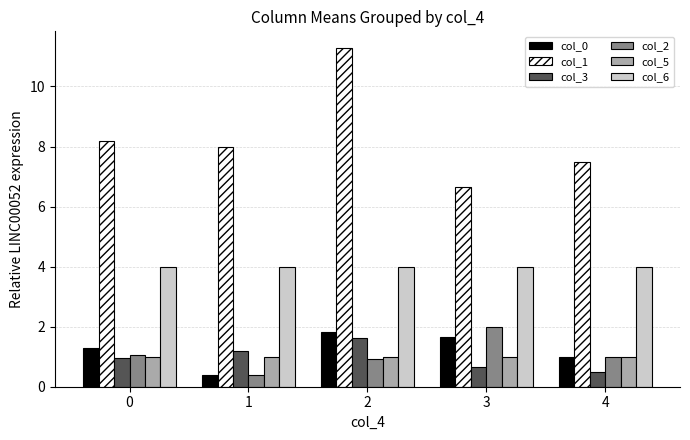

Which series has the largest range (max minus min)?

col_1